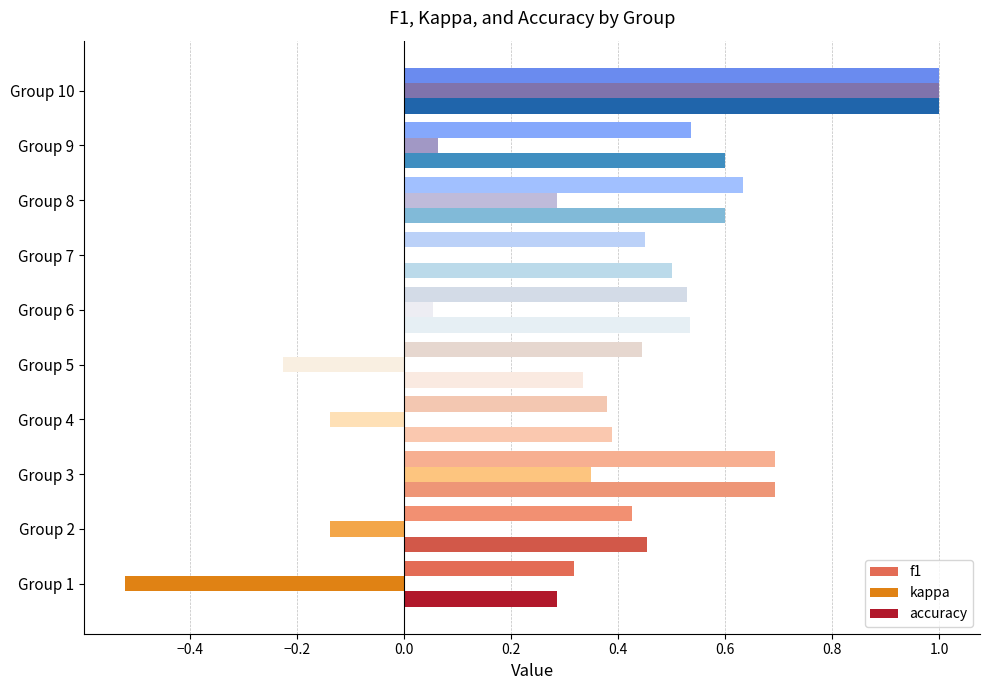

The accuracy series shows 0.5 at Group 7. True or false?

True